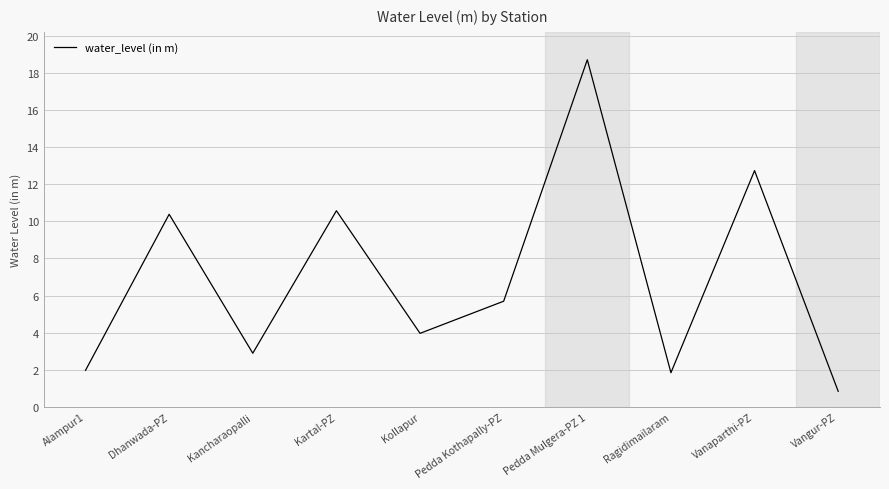

How many lines are shown in the chart?

1